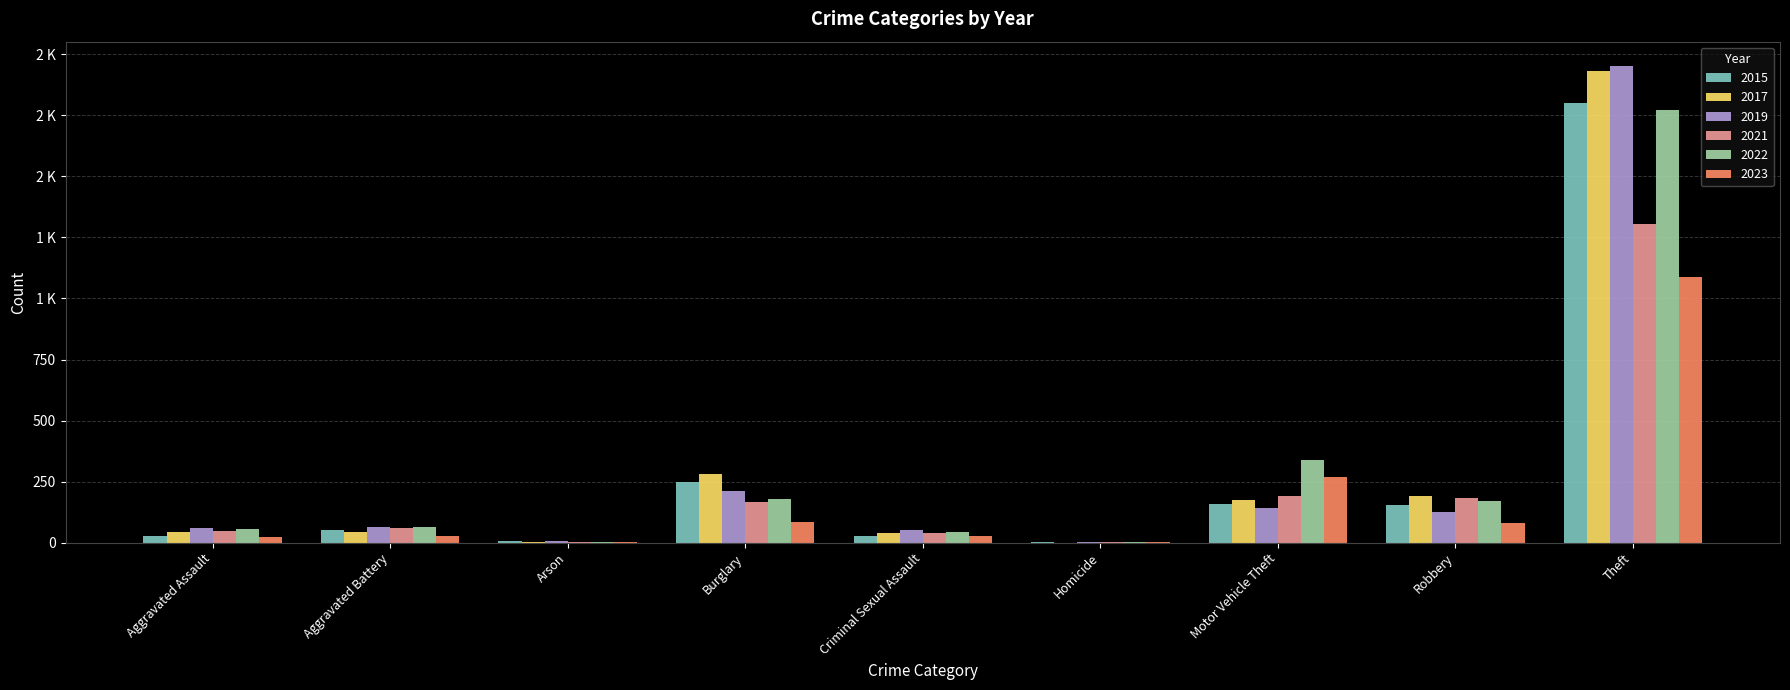

What are all the series names shown in the legend?

2015, 2017, 2019, 2021, 2022, 2023